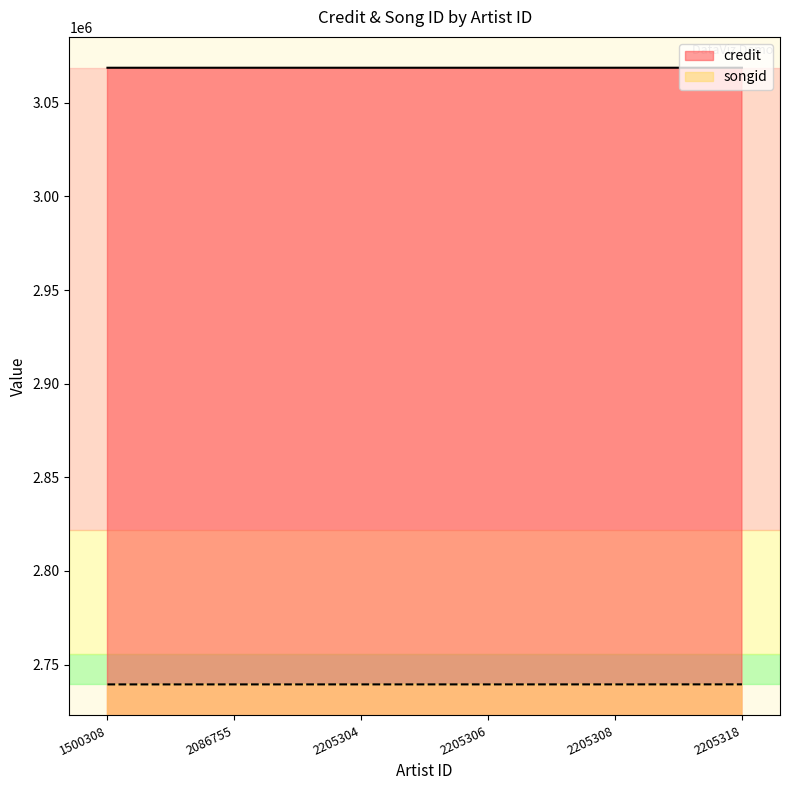

What is the minimum value for songid?

2739432